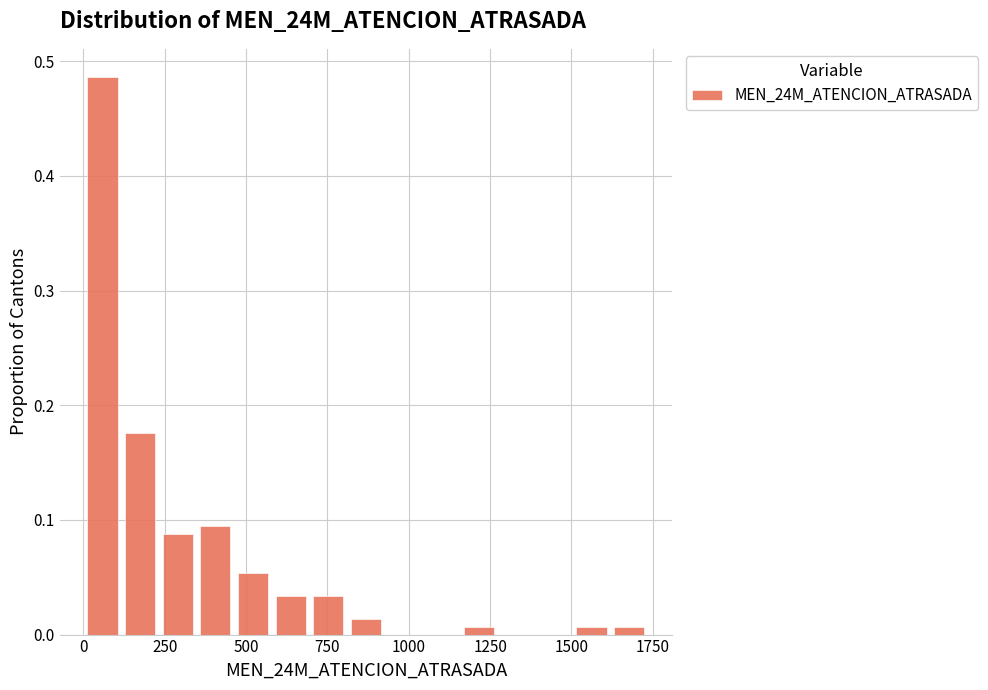

Read against the x-axis, roughly where is the centre of the tallest bar?

50